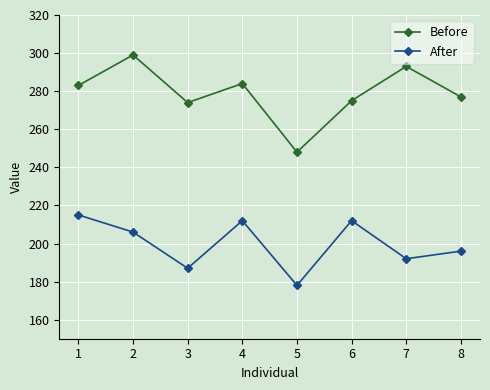

Reading left to right, extract all data points from this chart.

Before: 283	299	274	284	248	275	293	277
After: 215	206	187	212	178	212	192	196